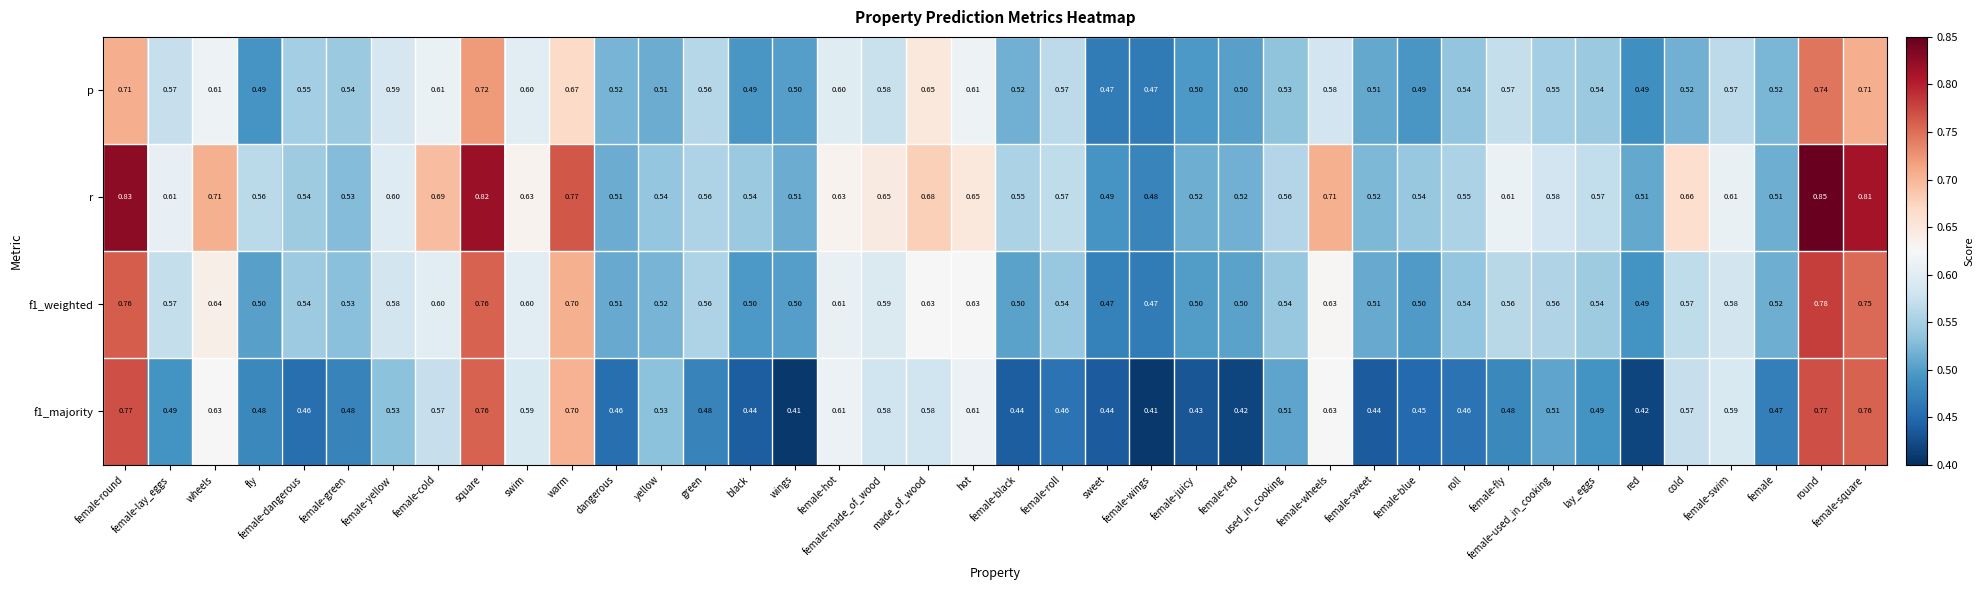

Which category has the highest value in the r series?

round